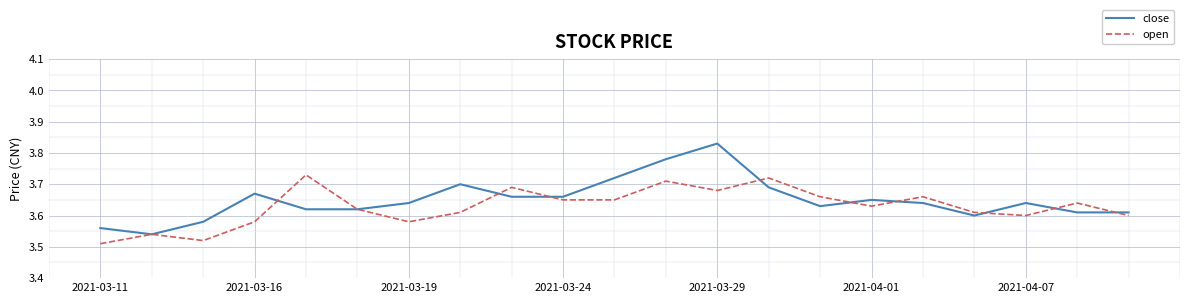

Which series has the widest spread of values?

close